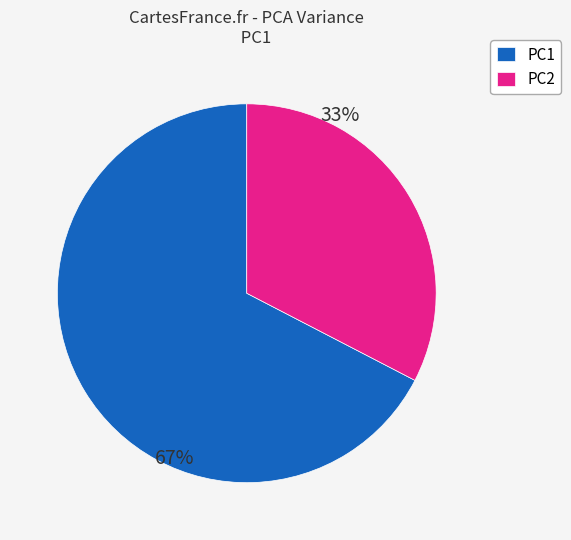

To the nearest percent, what portion does PC1 represent?

67%